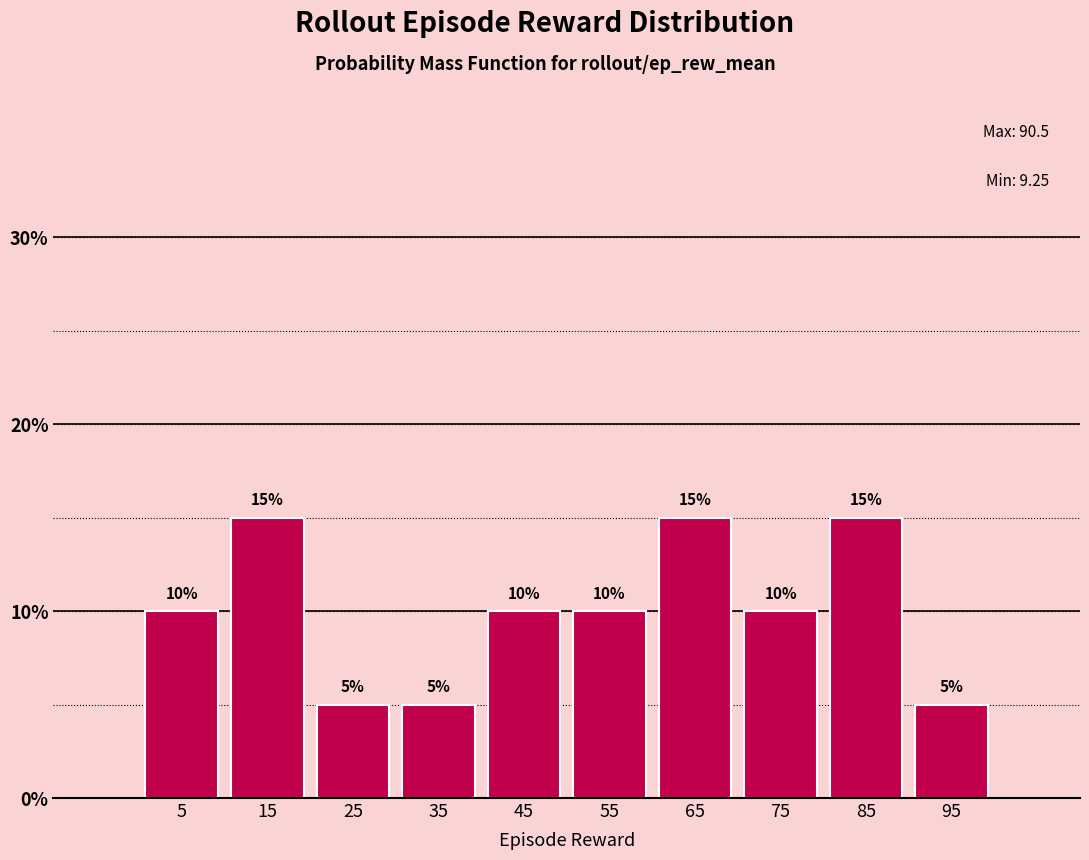

How tall is the bar that spans 60 to 70 on the x-axis?

15